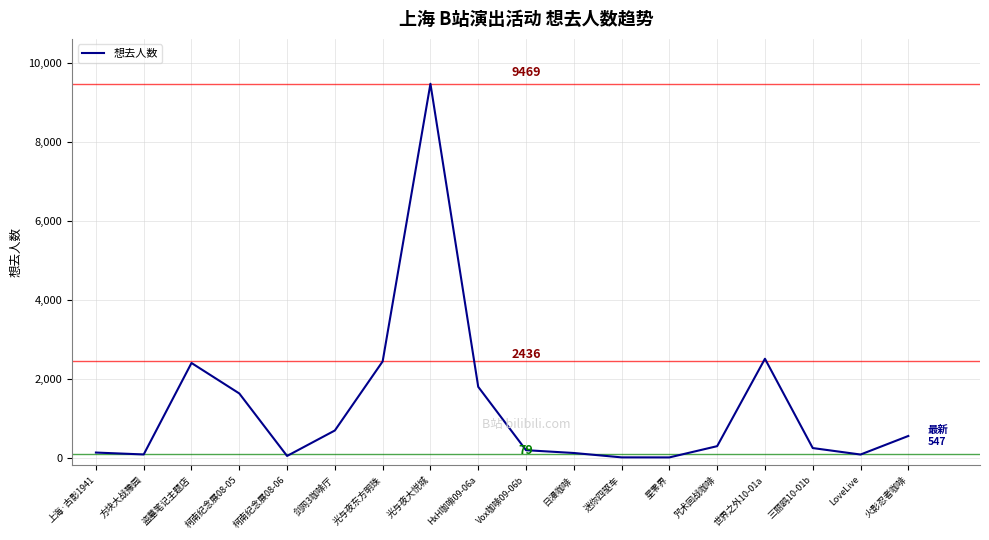

What is the sum of the values at 星零界 and 世界之外10-01a?

2507